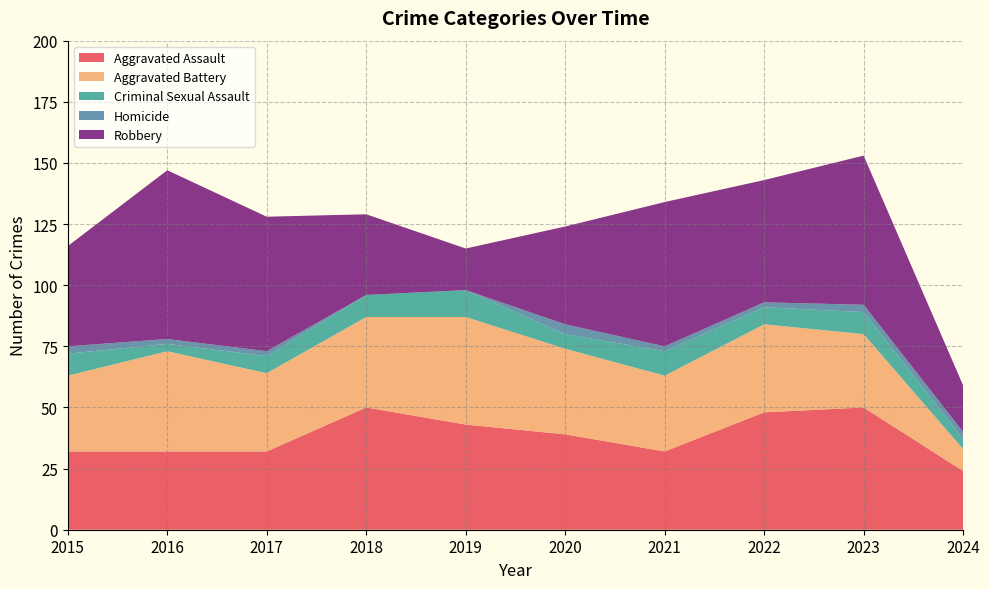

Reading left to right, what are all the values shown in this chart?

Aggravated Assault: 2015=32	2016=32	2017=32	2018=50	2019=43	2020=39	2021=32	2022=48	2023=50	2024=24
Aggravated Battery: 2015=31	2016=41	2017=32	2018=37	2019=44	2020=35	2021=31	2022=36	2023=30	2024=9
Criminal Sexual Assault: 2015=9	2016=3	2017=7	2018=9	2019=11	2020=6	2021=10	2022=7	2023=9	2024=4
Homicide: 2015=3	2016=2	2017=2	2018=0	2019=0	2020=4	2021=2	2022=2	2023=3	2024=3
Robbery: 2015=41	2016=69	2017=55	2018=33	2019=17	2020=40	2021=59	2022=50	2023=61	2024=19